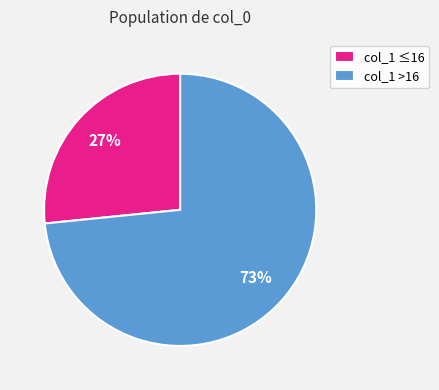

Which slice is the smallest?

col_1 ≤16